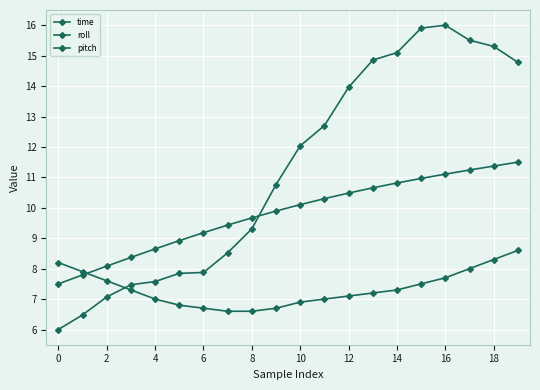

How many lines are shown in the chart?

3